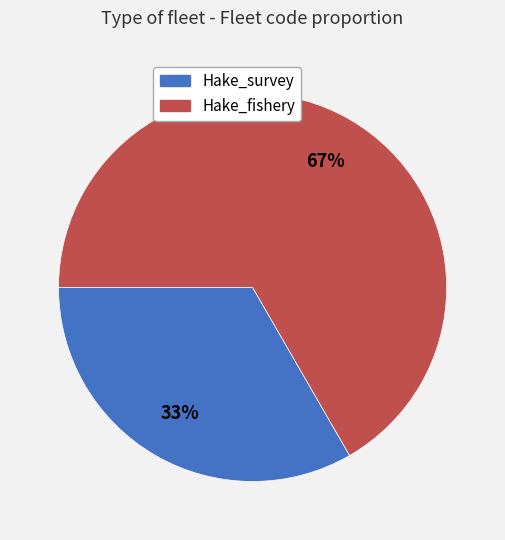

What is the smallest slice in the pie chart?

Hake_survey